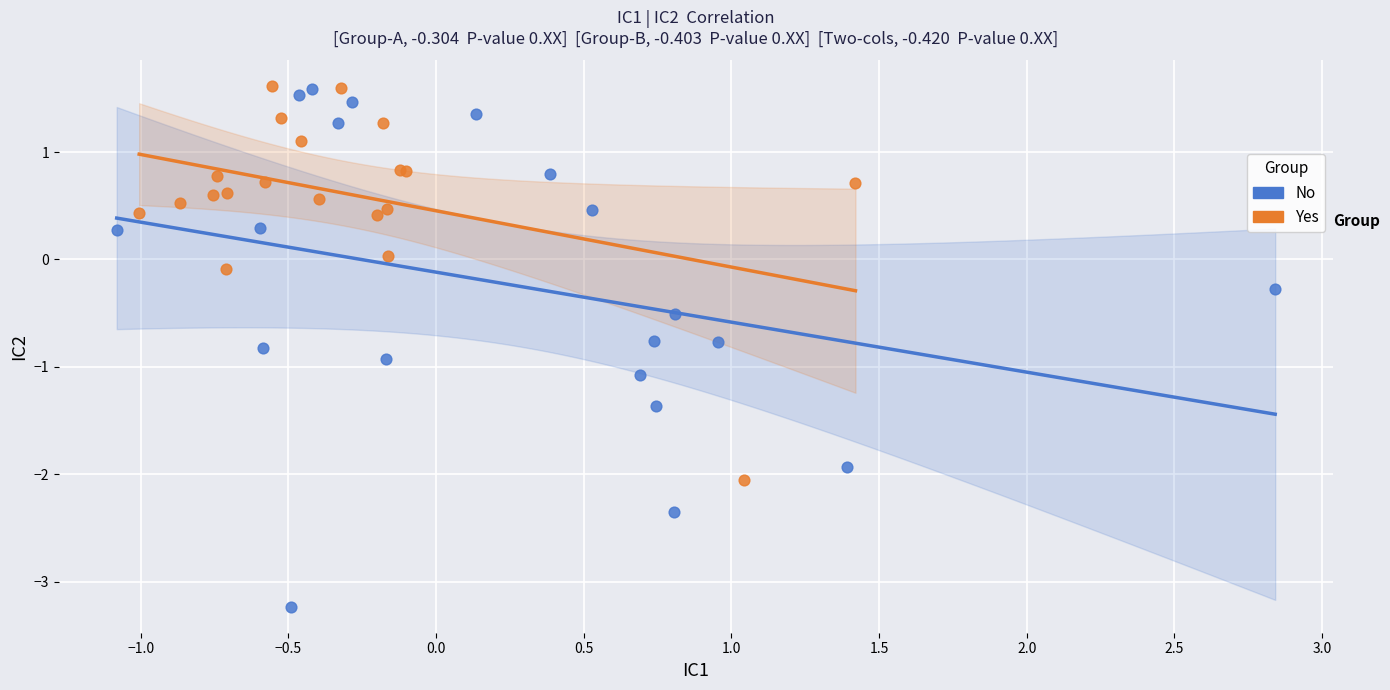

Which series reaches the minimum Y coordinate?

No